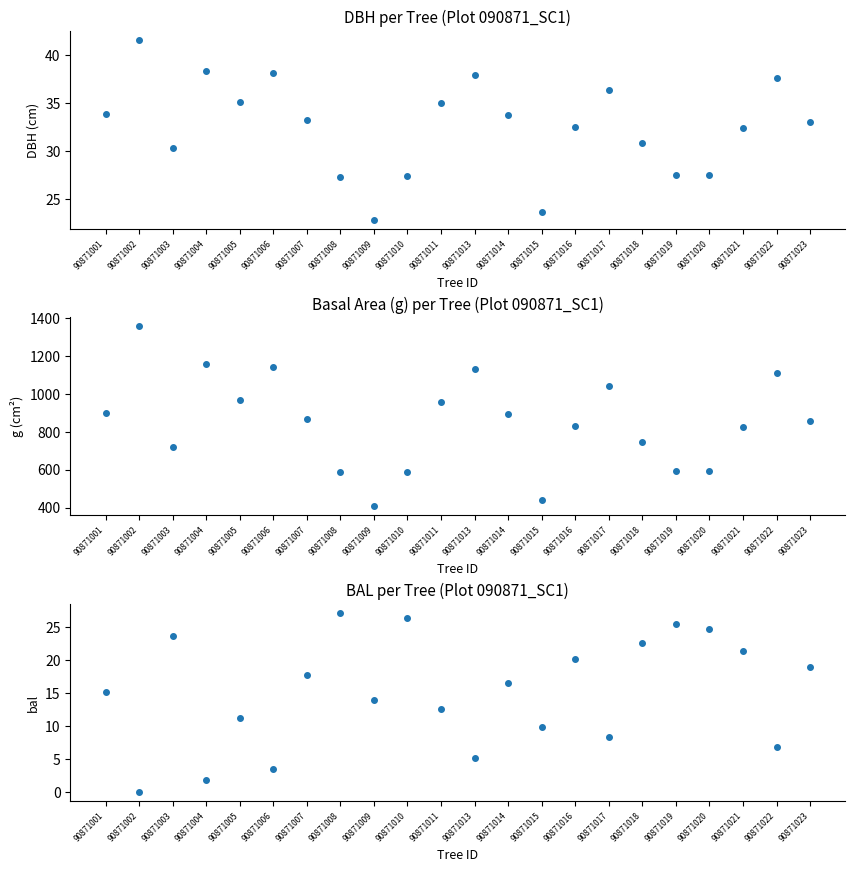

The value of bal at 90871011 is 22.1. True or false?

False